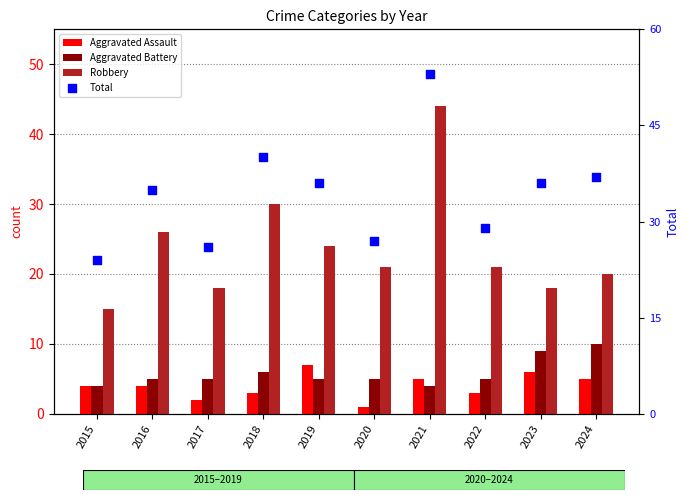

Which series has the largest Y range (max minus min)?

Robbery